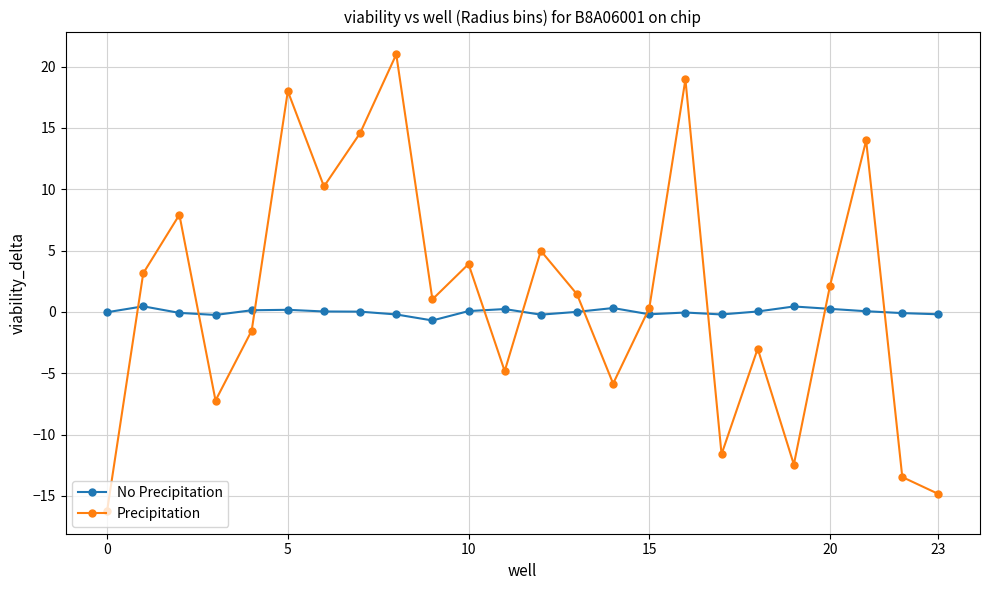

How many lines are shown in the chart?

2